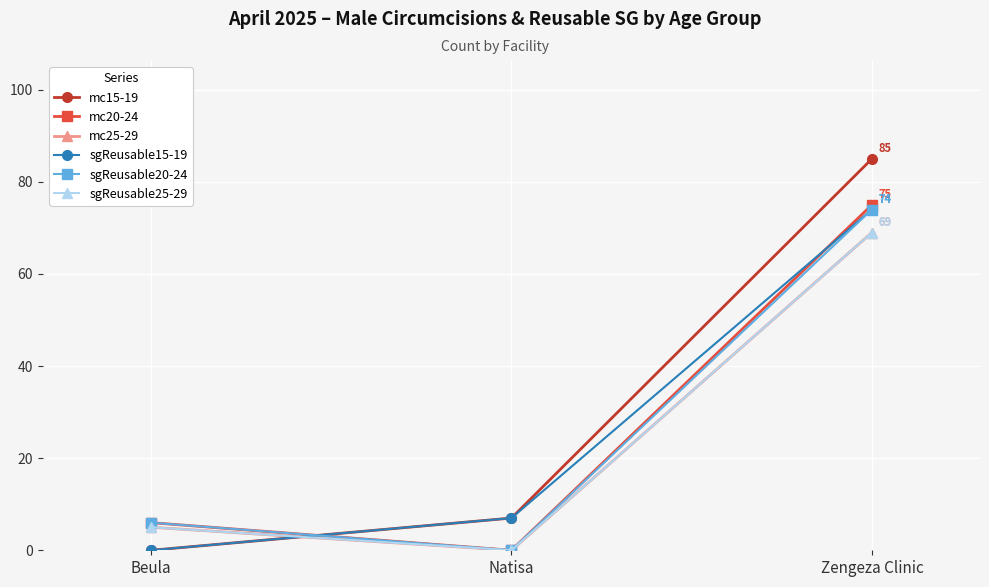

What is the maximum value for mc20-24?

75